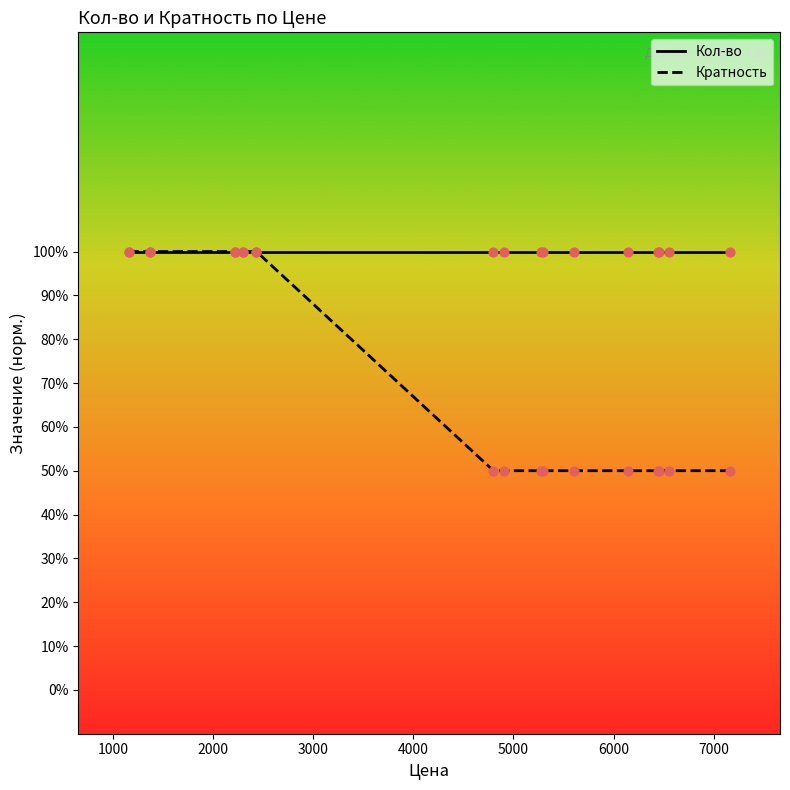

What are all the series names shown in the legend?

Кол-во, Кратность